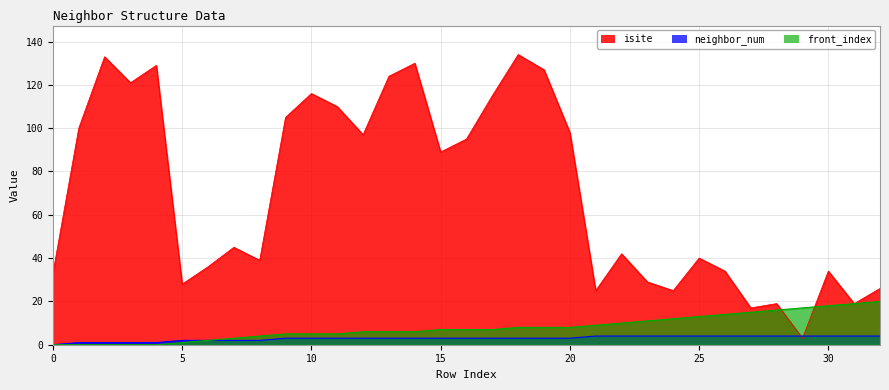

What is the greatest value displayed?

134